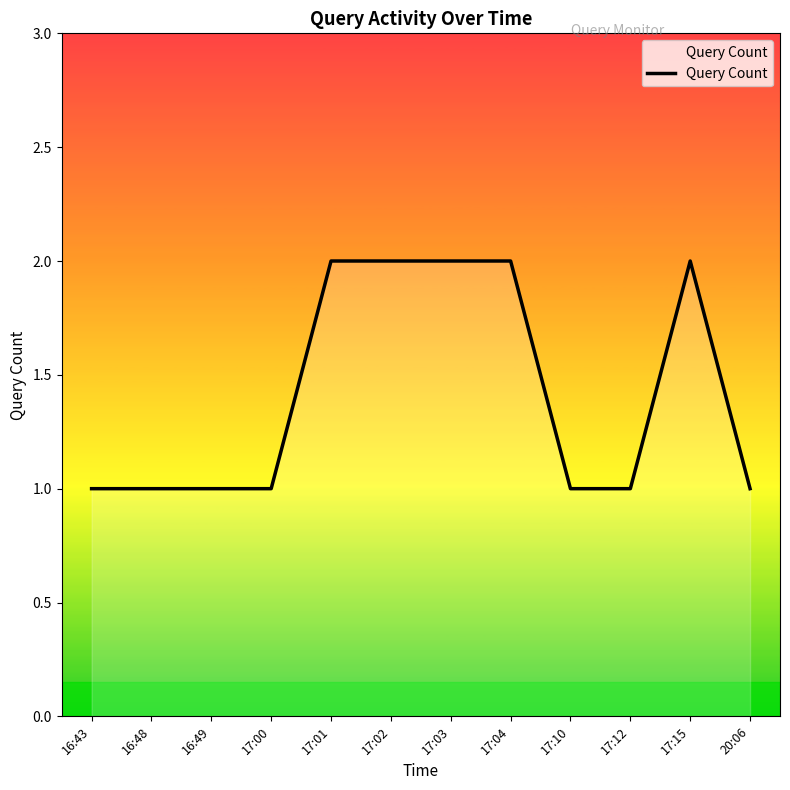

Reading left to right, list all the values displayed in this chart.

1	1	1	1	2	2	2	2	1	1	2	1